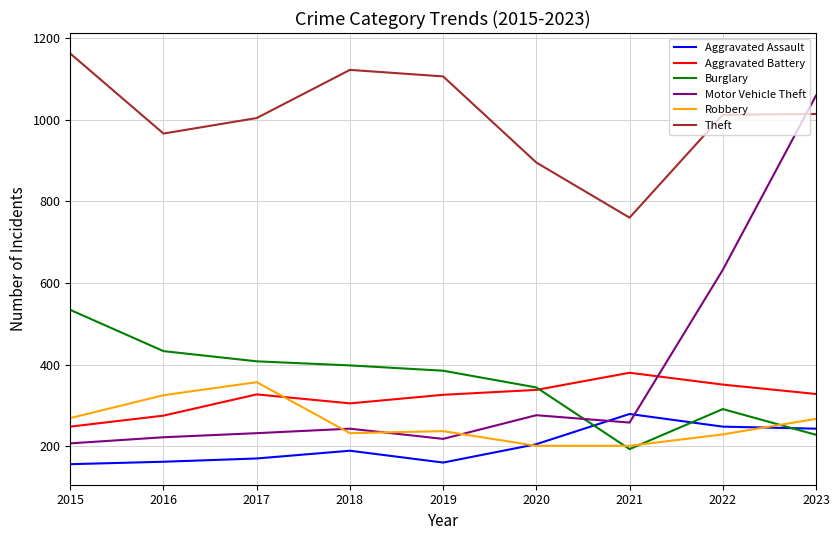

What is the spread (max minus min) of values at 2020?

694